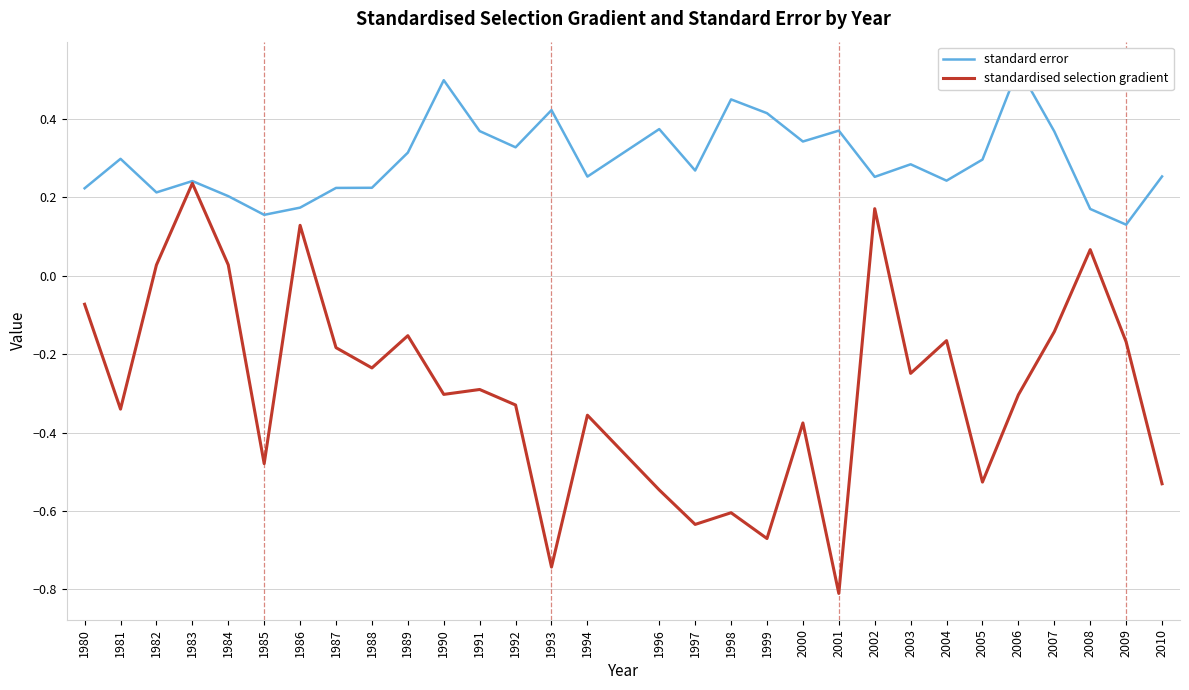

Where is the first local maximum for standard error?

1981